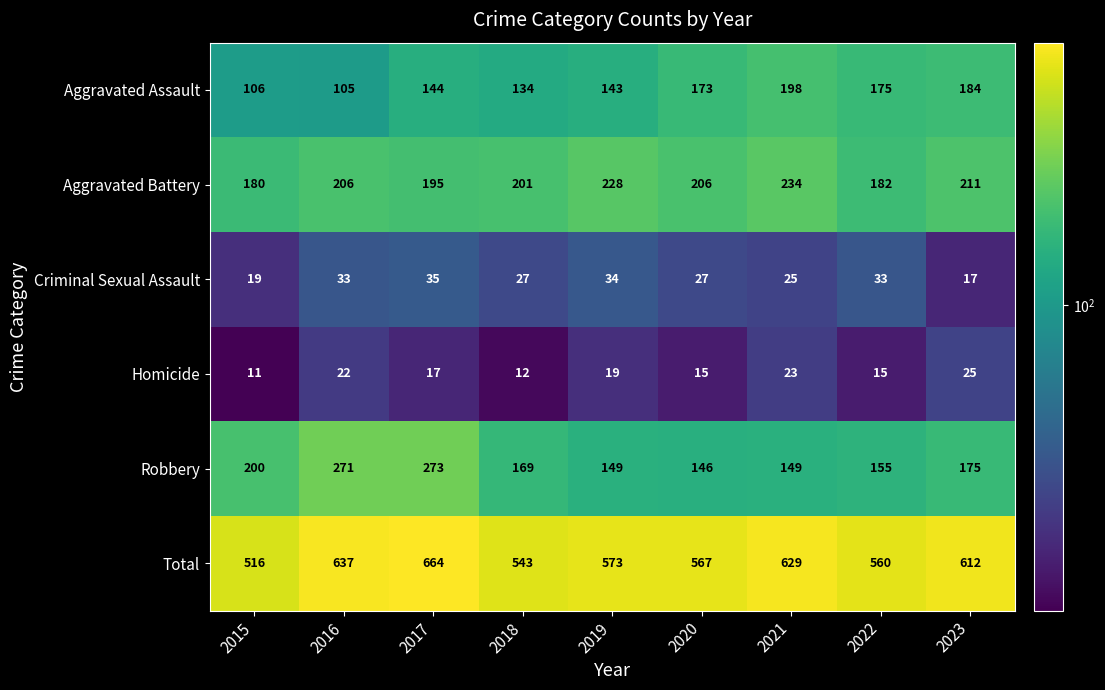

Which series has the largest total across all categories?

Total